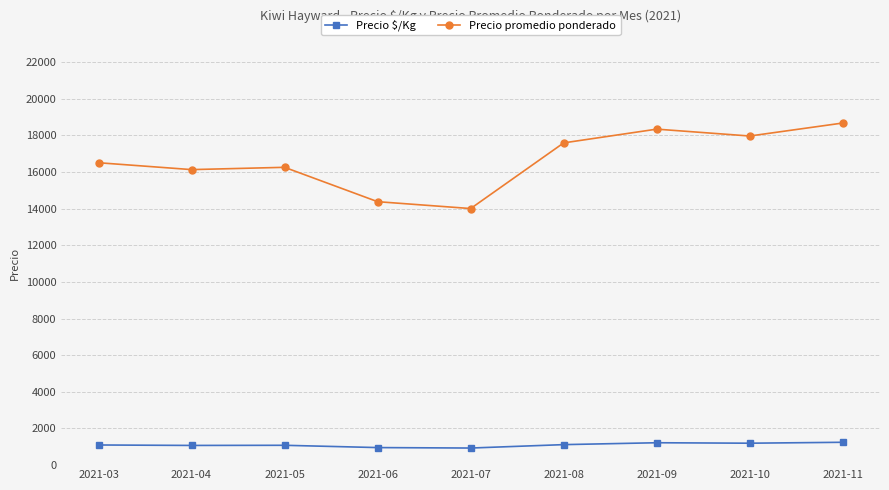

Which series has the largest range (max minus min)?

Precio promedio ponderado